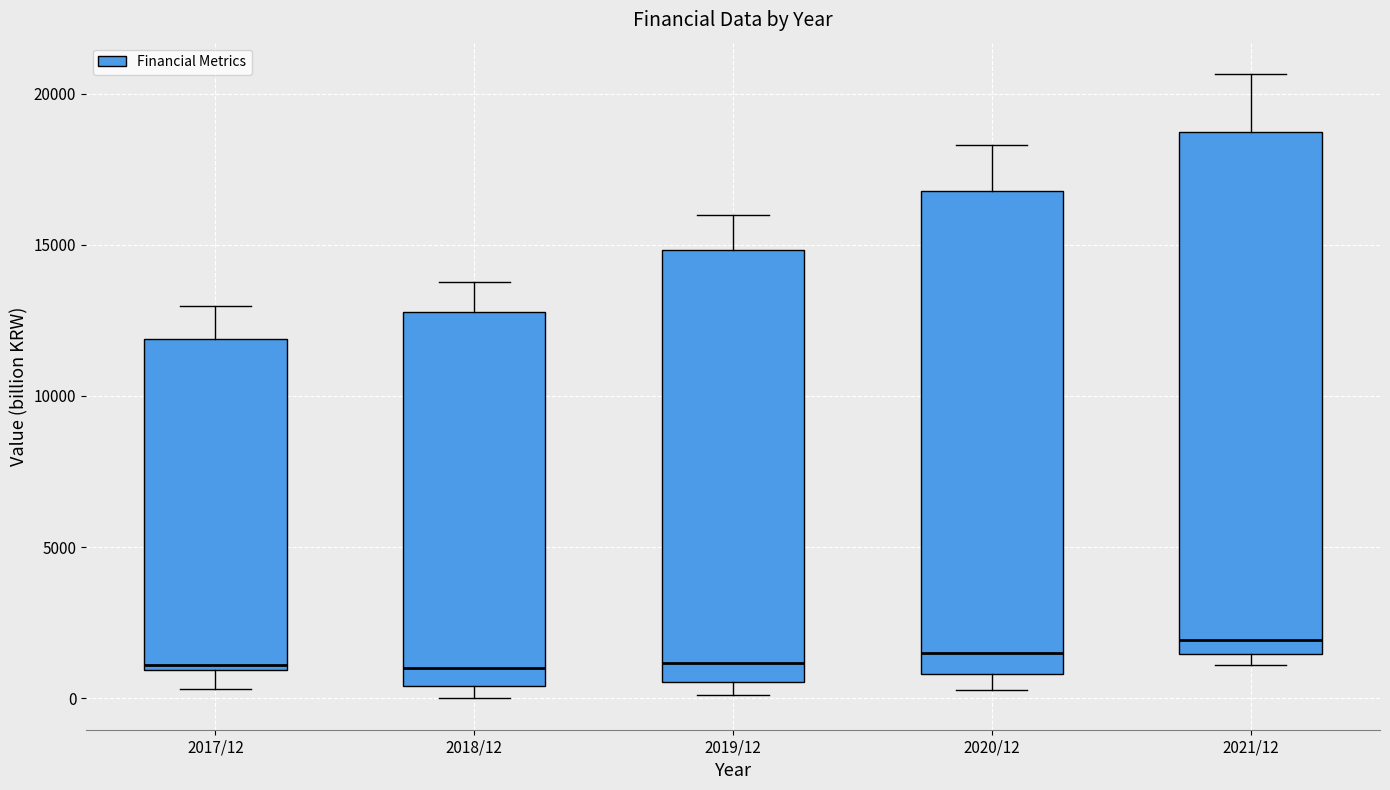

Where does the upper whisker of the box for 2021/12 end on the y-axis? The values are not printed on the chart, so give them approximately, as read against the axis.

20500